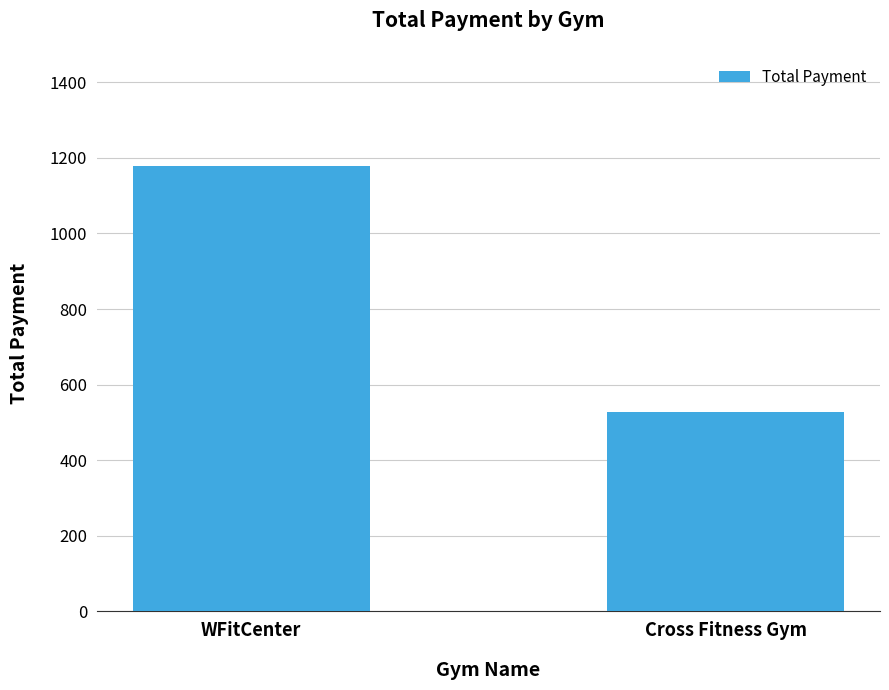

What is the smallest value displayed?

527